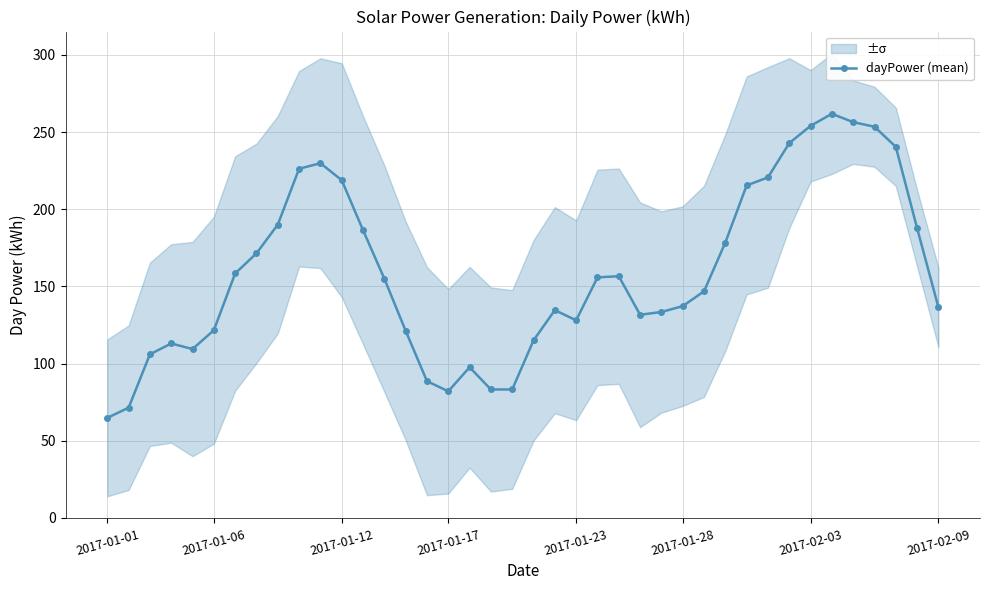

The chart shows a value of 220.6 at 31. True or false?

True